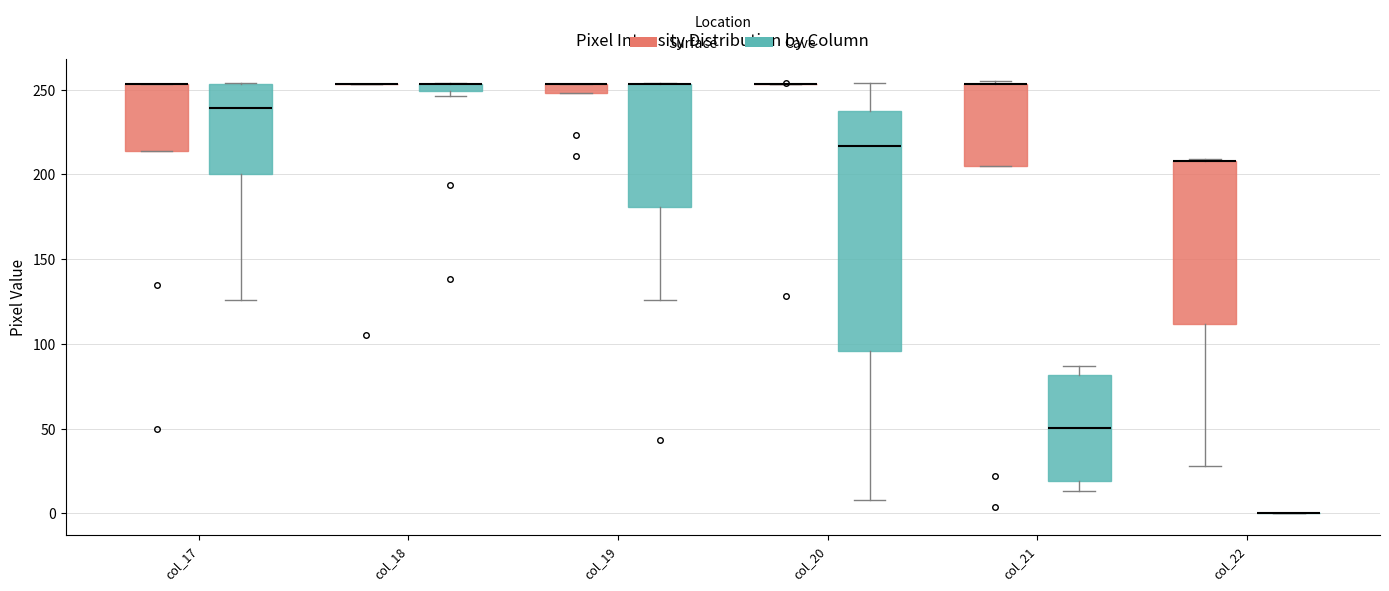

Which box is the tallest, from its lower edge to its upper edge?

col_20 (Cave)